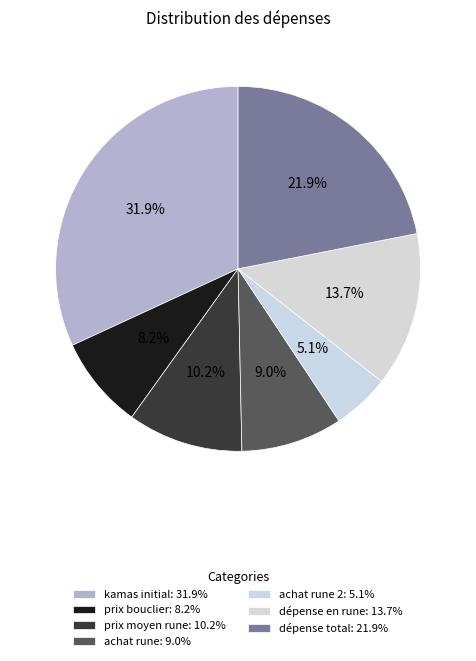

Is there any slice that represents more than half of the pie?

No